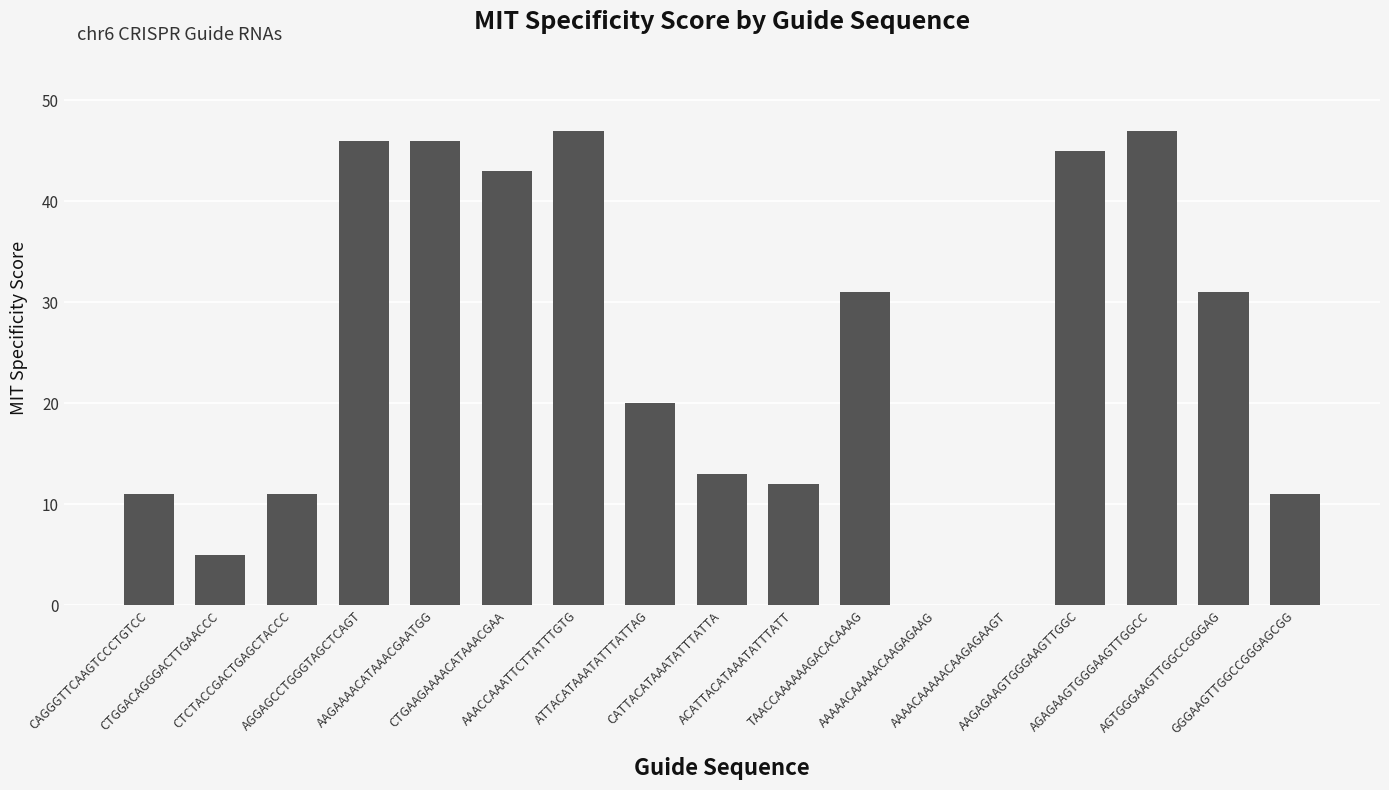

What is the sum of all values?

419